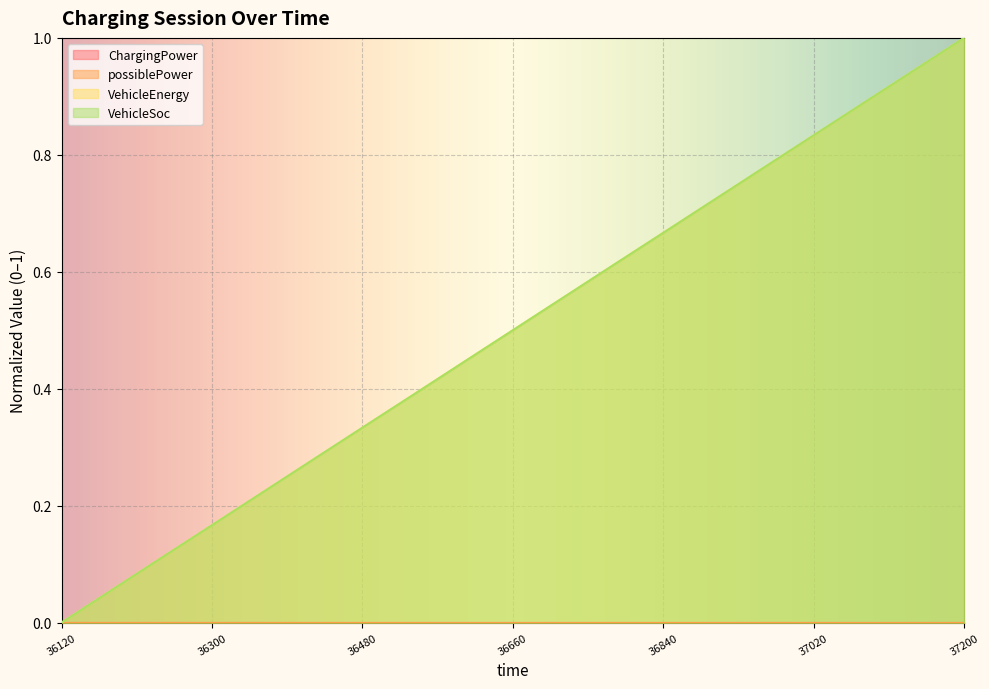

How many lines are shown in the chart?

4